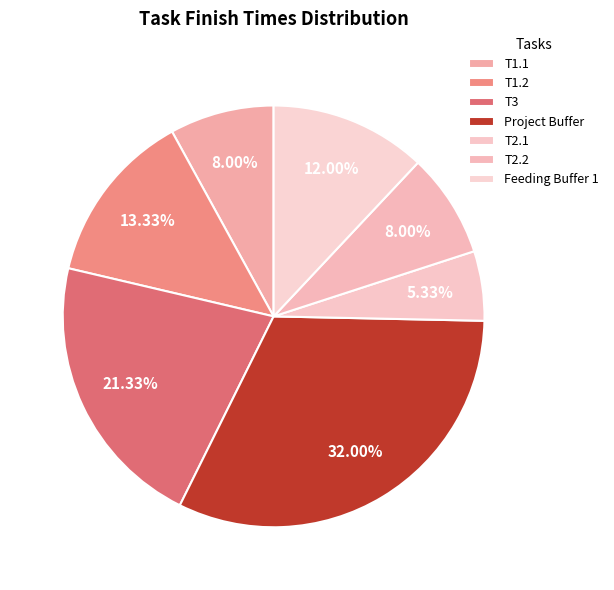

To the nearest percent, what is the difference between the Feeding Buffer 1 and Project Buffer slice percentages?

20%